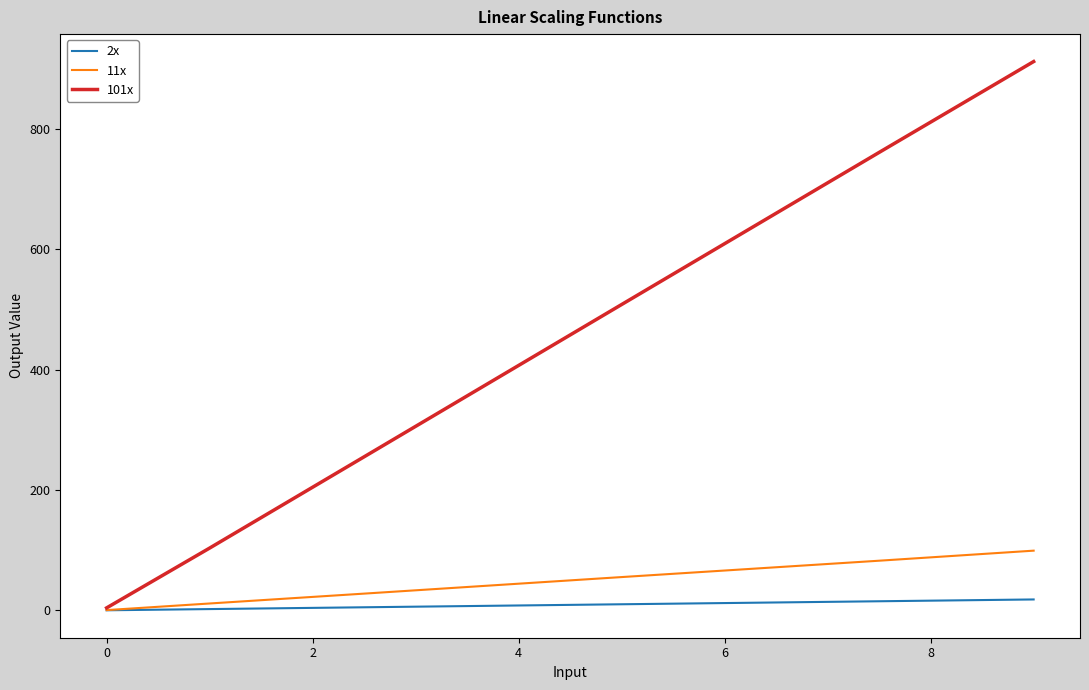

Count the number of categories in the chart.

6